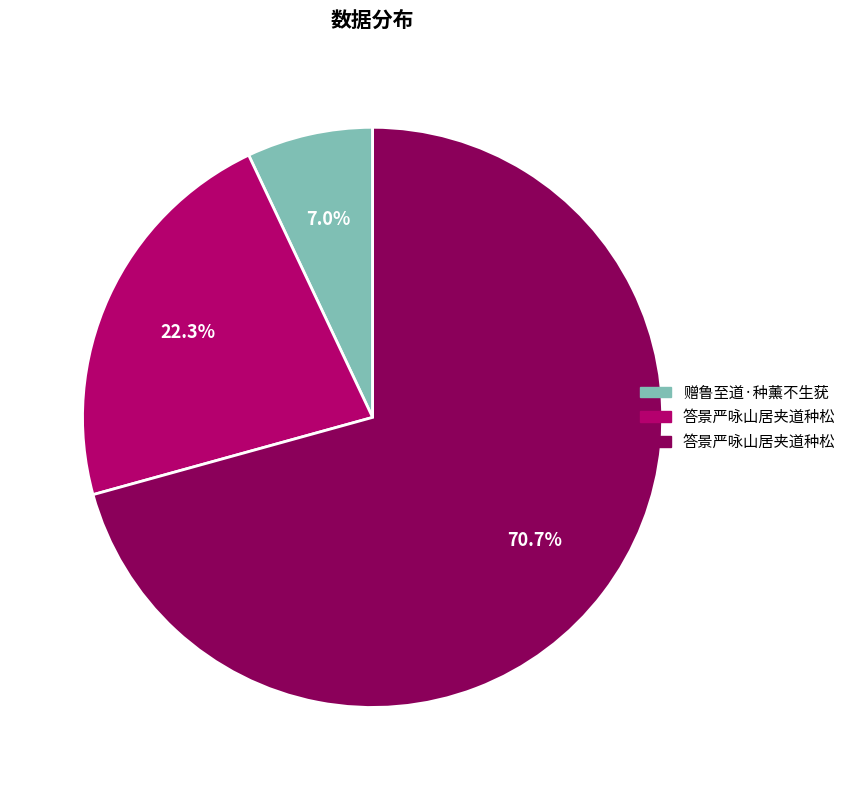

How many slices are in this pie chart?

3